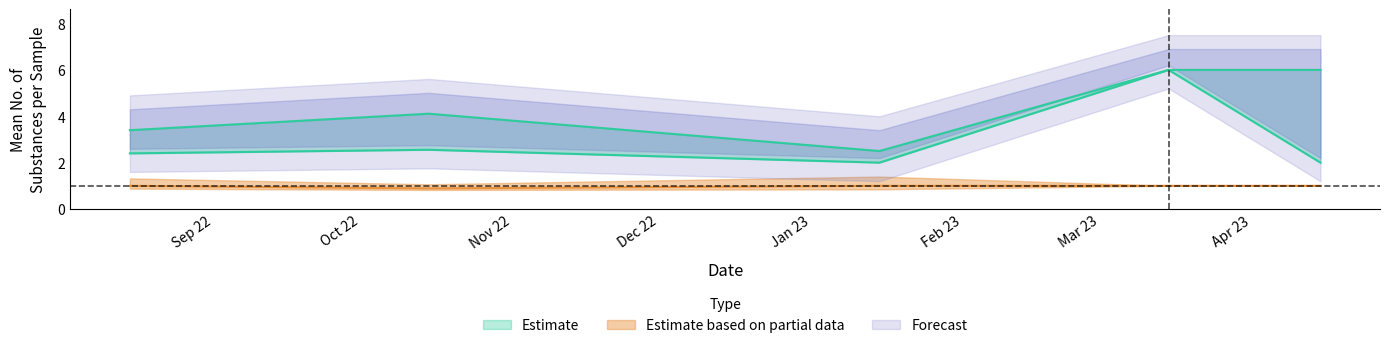

Is it true that trace equals 0 at 3?

False